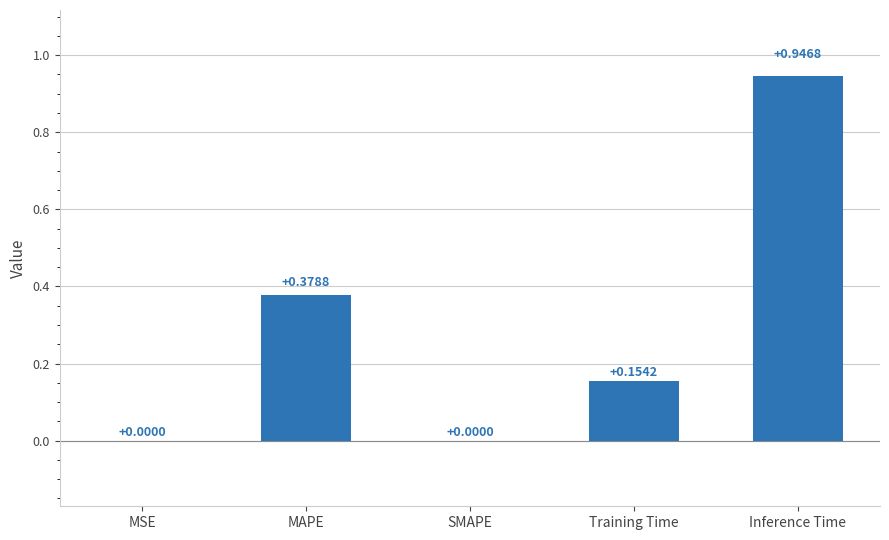

Which has a higher value, MSE or Inference Time?

Inference Time